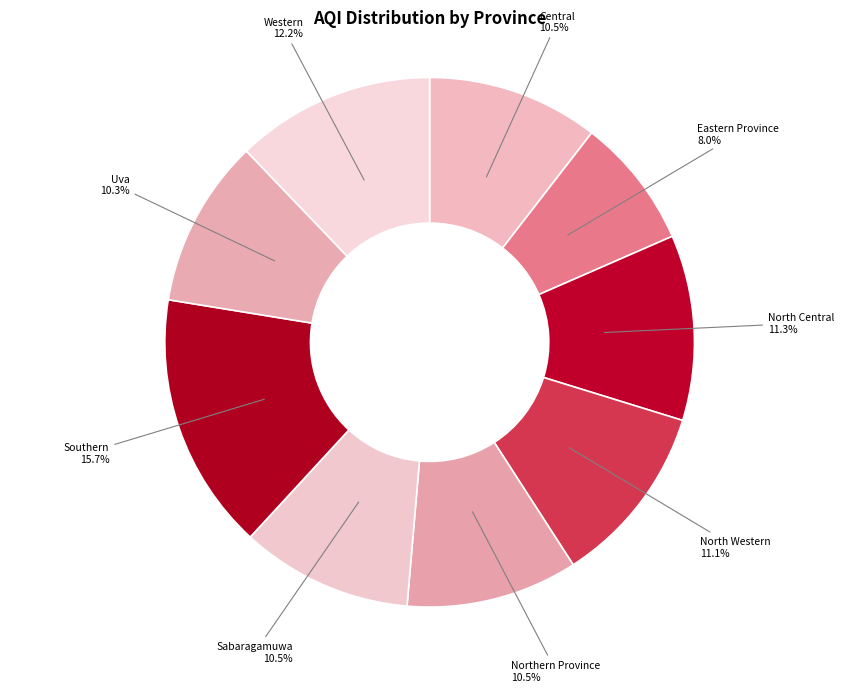

Count the number of slices in the pie.

9